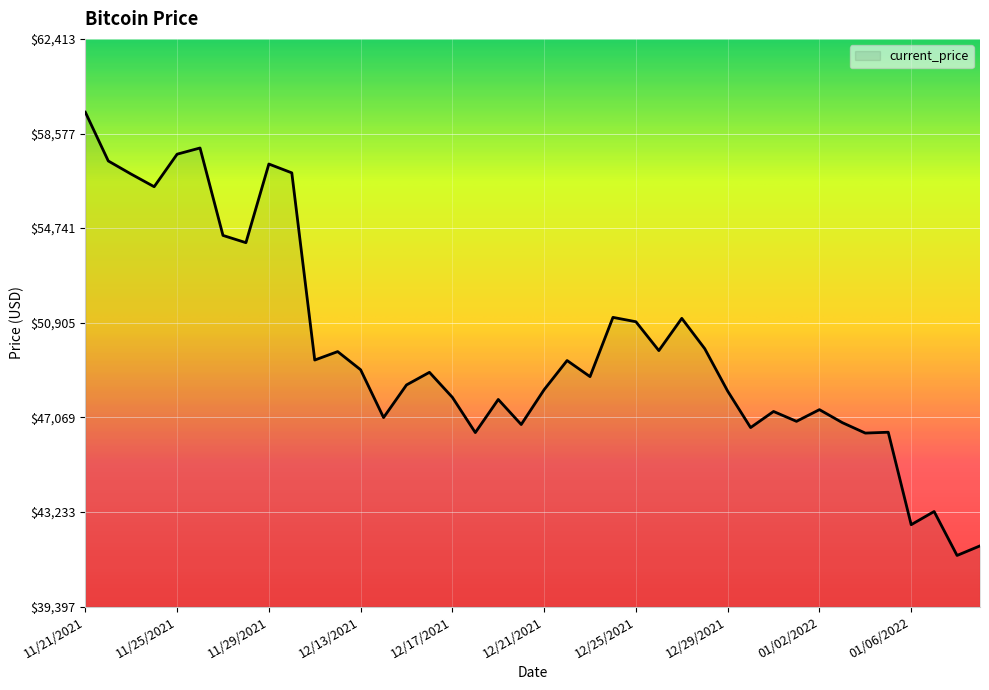

What is the maximum value shown in the chart?

59441